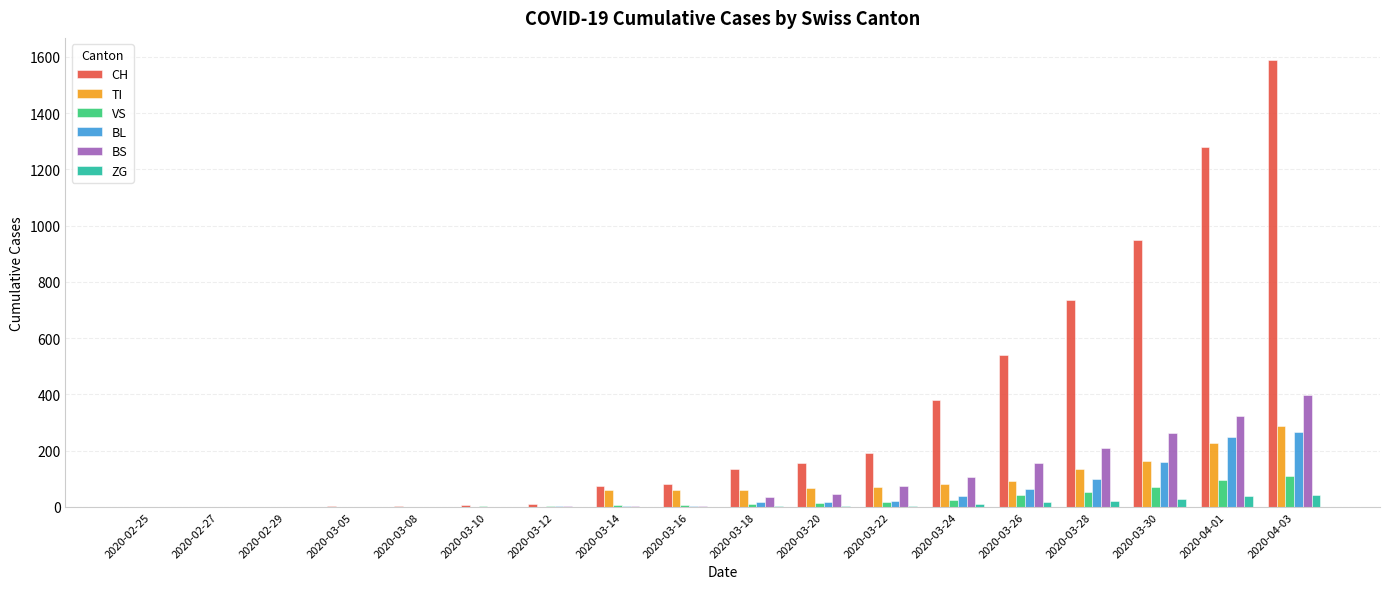

How many groups of bars are there?

18